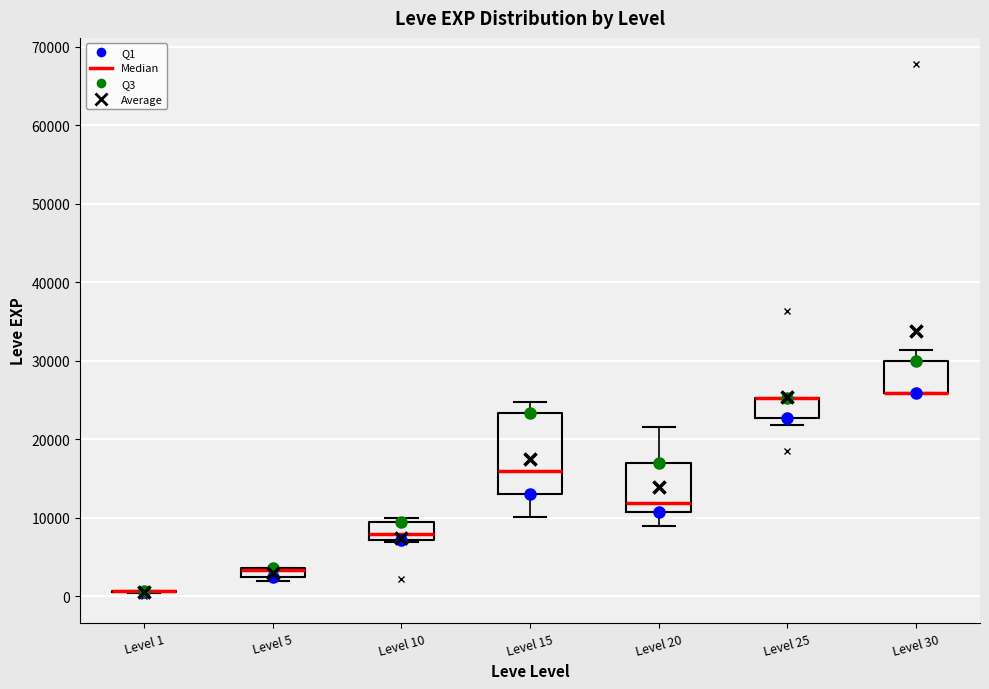

Which box is the tallest, from its lower edge to its upper edge?

Level 15